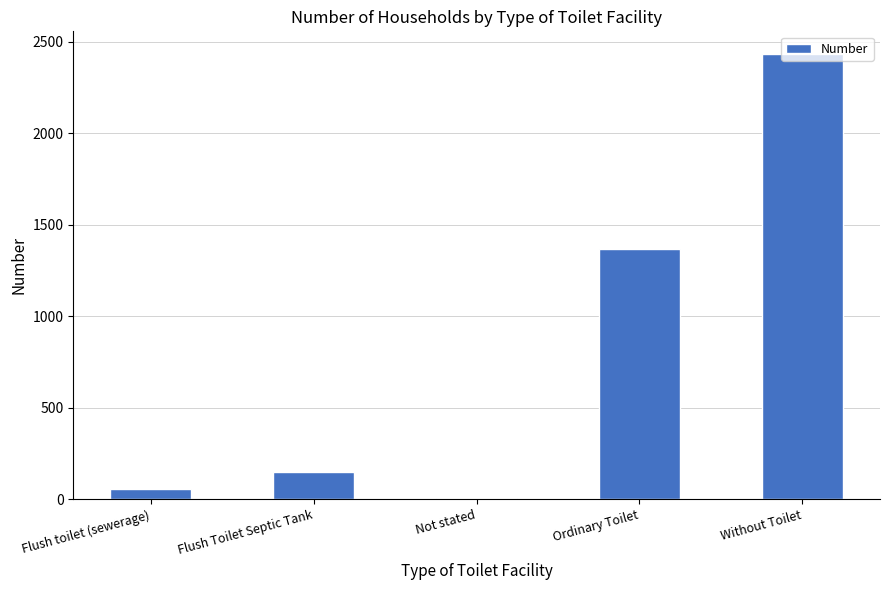

What is the maximum value shown in the chart?

2436